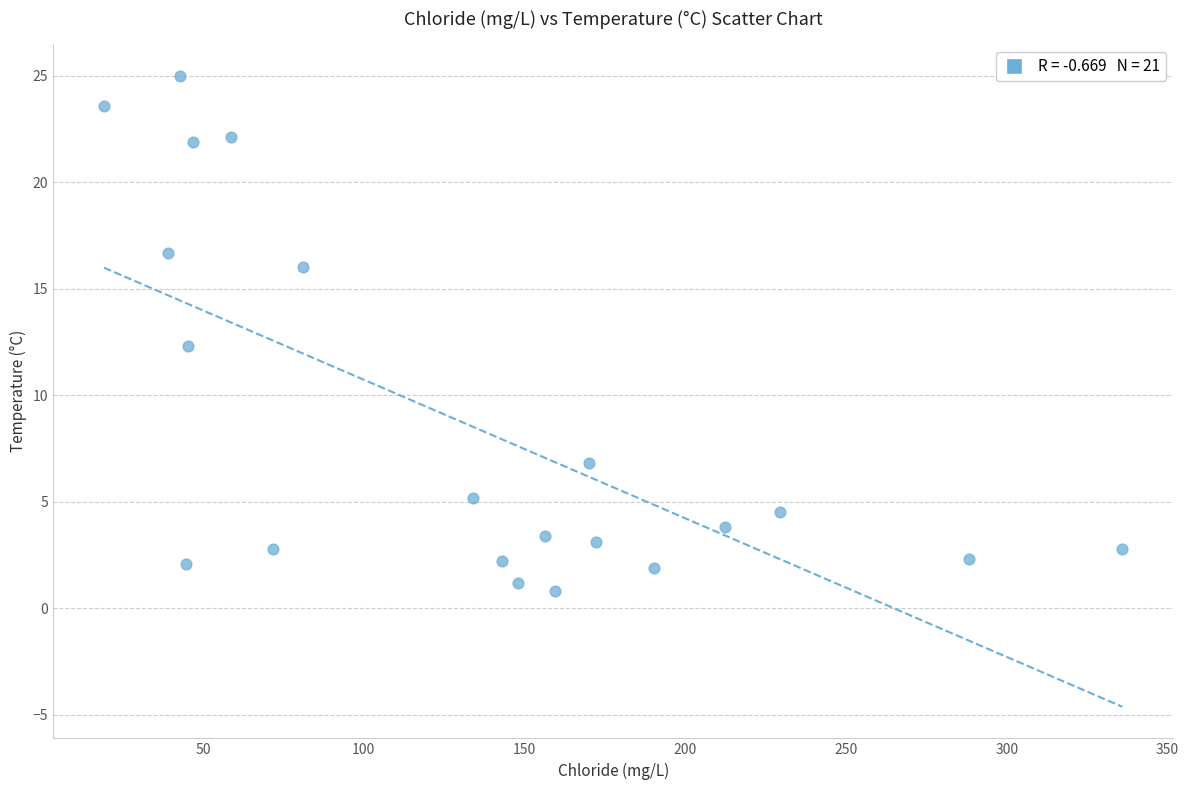

What is the range of Y values (max minus min)?

24.2